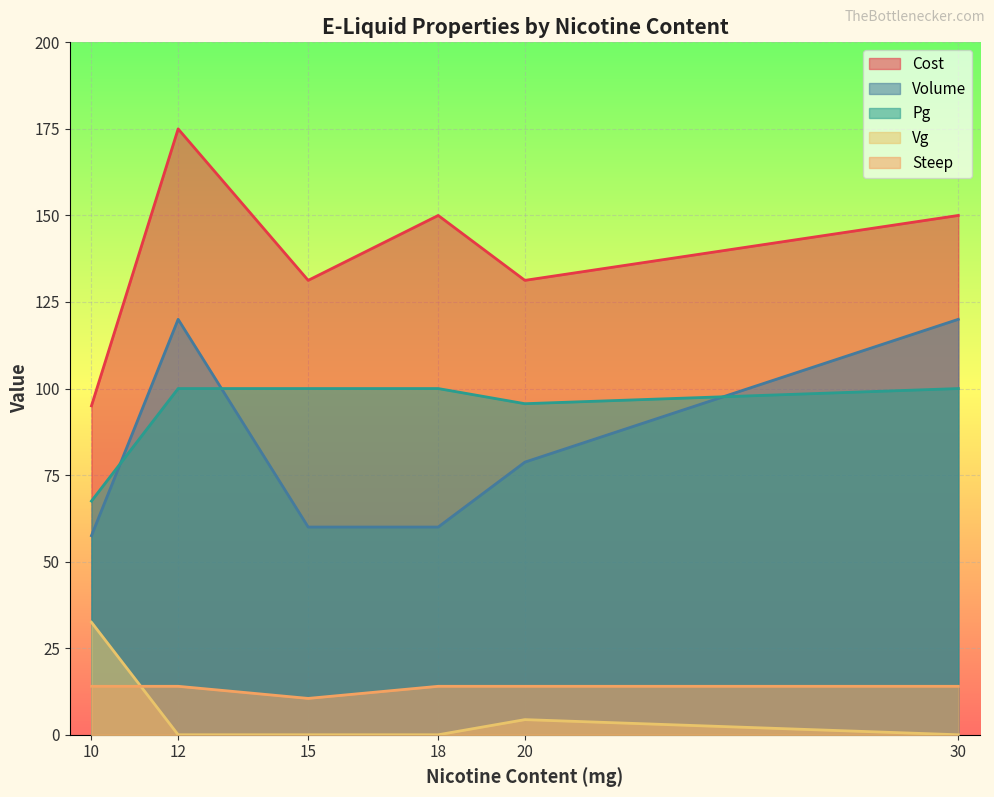

How many lines are shown in the chart?

5